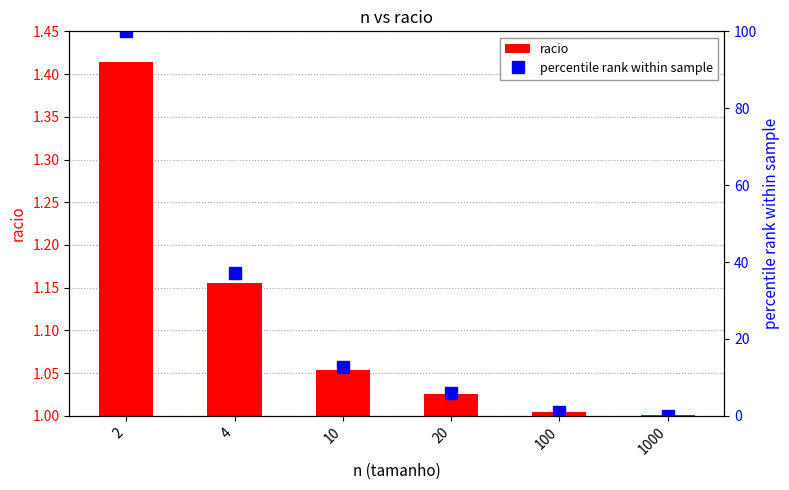

Is it true that racio equals 1.1 at 10?

True